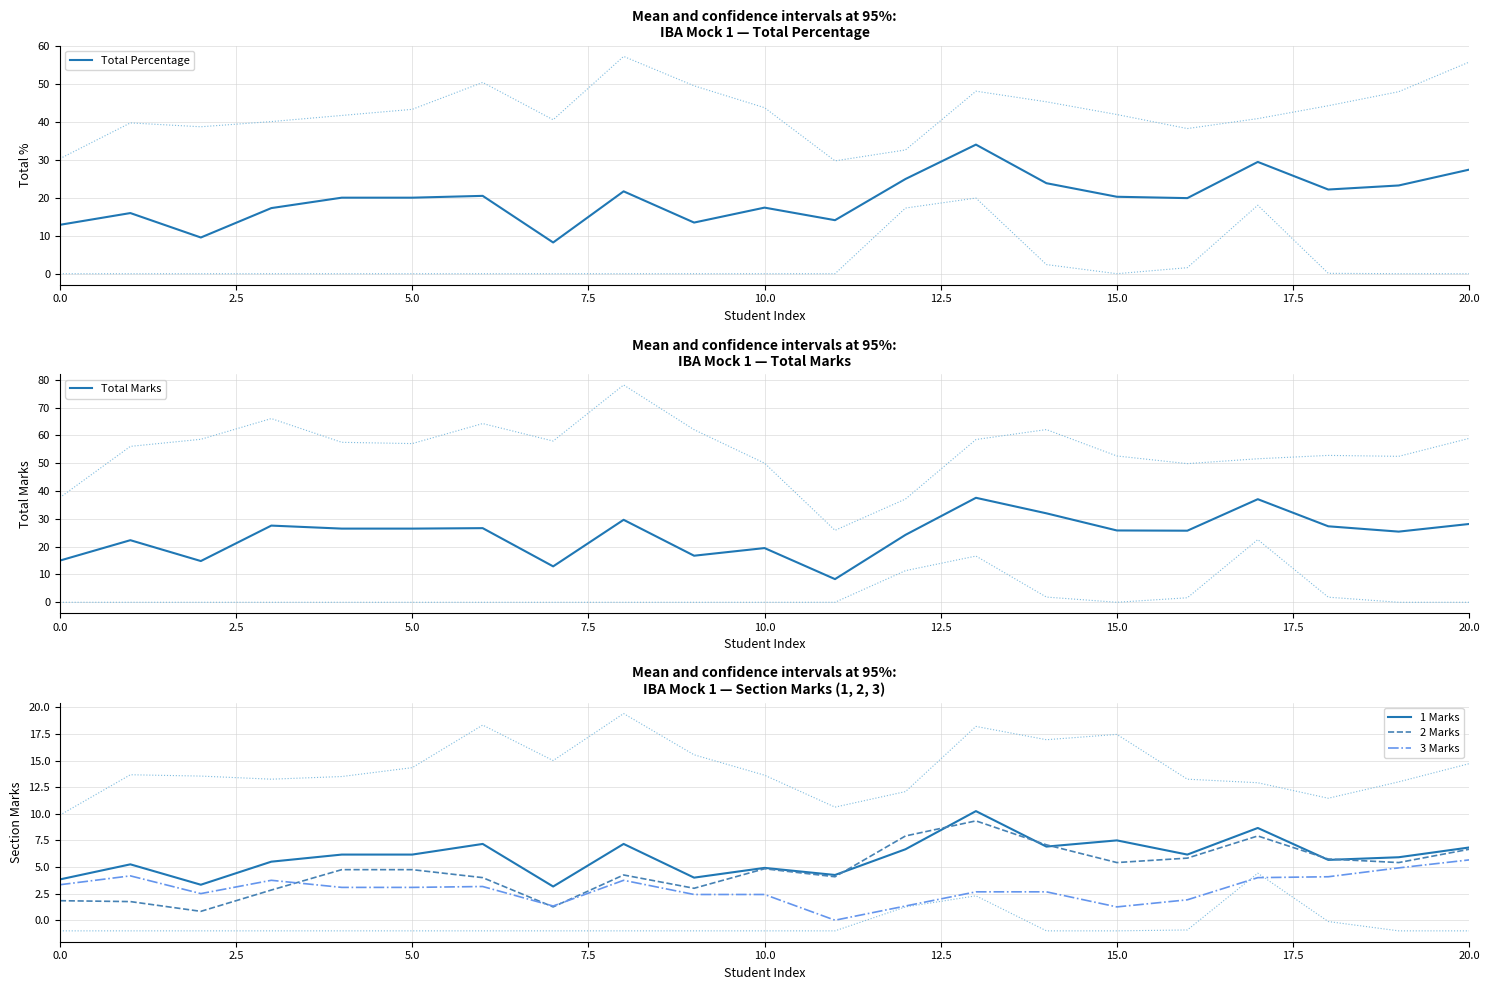

What position from the left is 10?

11